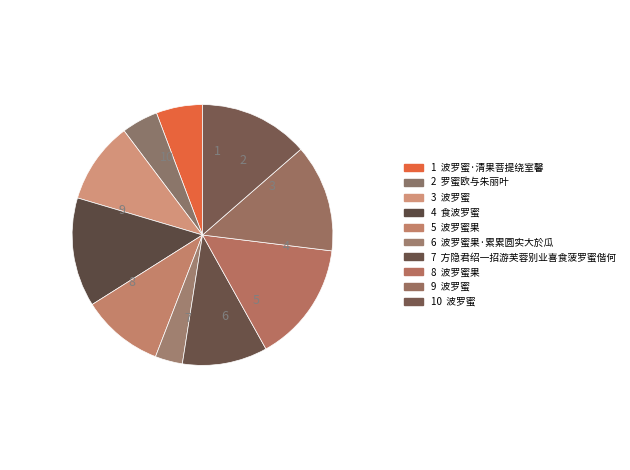

Rank the categories by value from lowest to highest.

波罗蜜果·累累圆实大於瓜, 罗蜜欧与朱丽叶, 波罗蜜·清果菩提绕室馨, 波罗蜜, 波罗蜜果, 方隐君绍一招游芙蓉别业喜食菠罗蜜偕何李诸君同赋玄字韵, 波罗蜜, 食波罗蜜, 波罗蜜, 波罗蜜果